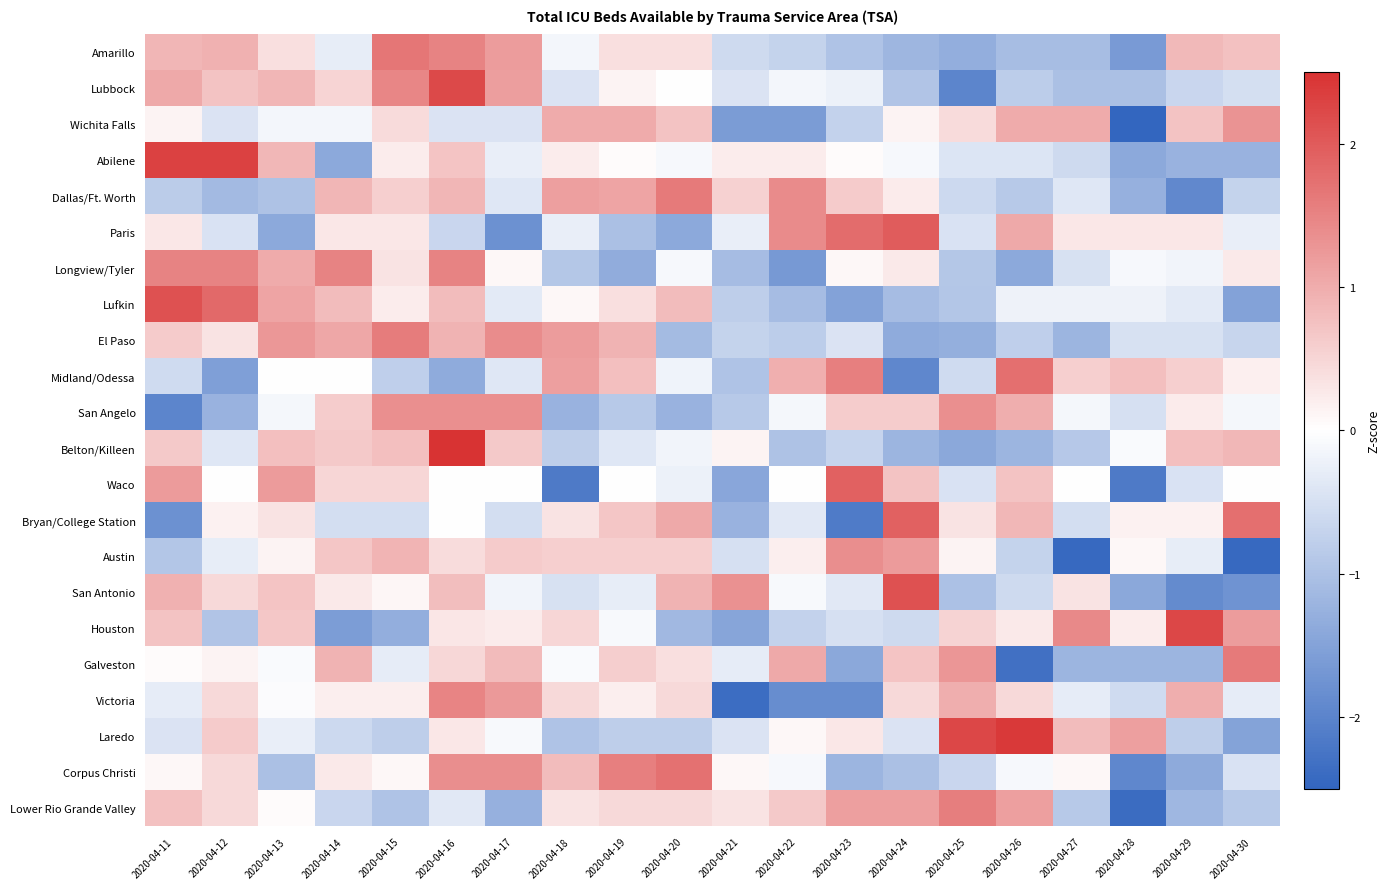

Rank the series by their maximum value, from highest to lowest.

Belton/Killeen, Laredo, Abilene, Houston, Lubbock, Lufkin, San Antonio, Paris, Waco, Bryan/College Station, Midland/Odessa, Corpus Christi, Amarillo, Galveston, Dallas/Ft. Worth, El Paso, Lower Rio Grande Valley, Longview/Tyler, Victoria, Austin, San Angelo, Wichita Falls